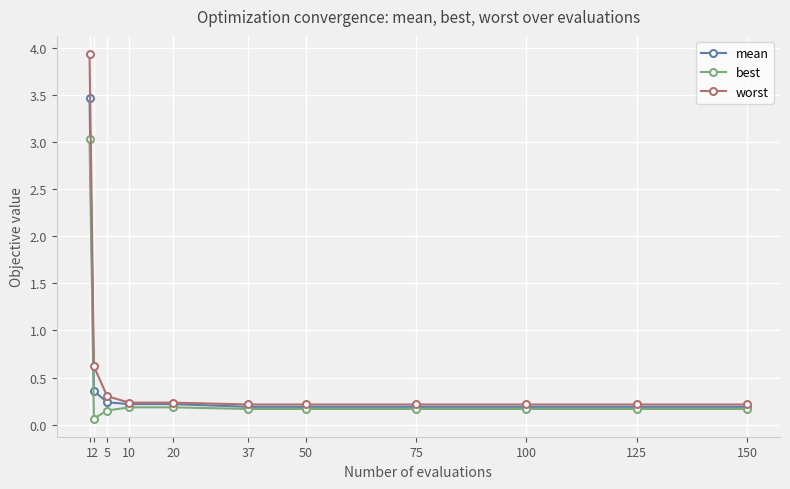

List the series in order of their overall mean, highest first.

worst, mean, best